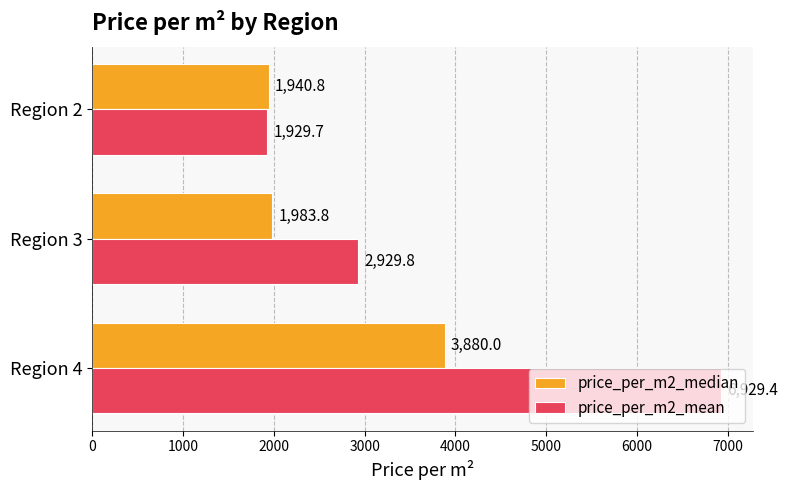

The value of price_per_m2_median at Region 2 is 1223.4. True or false?

False